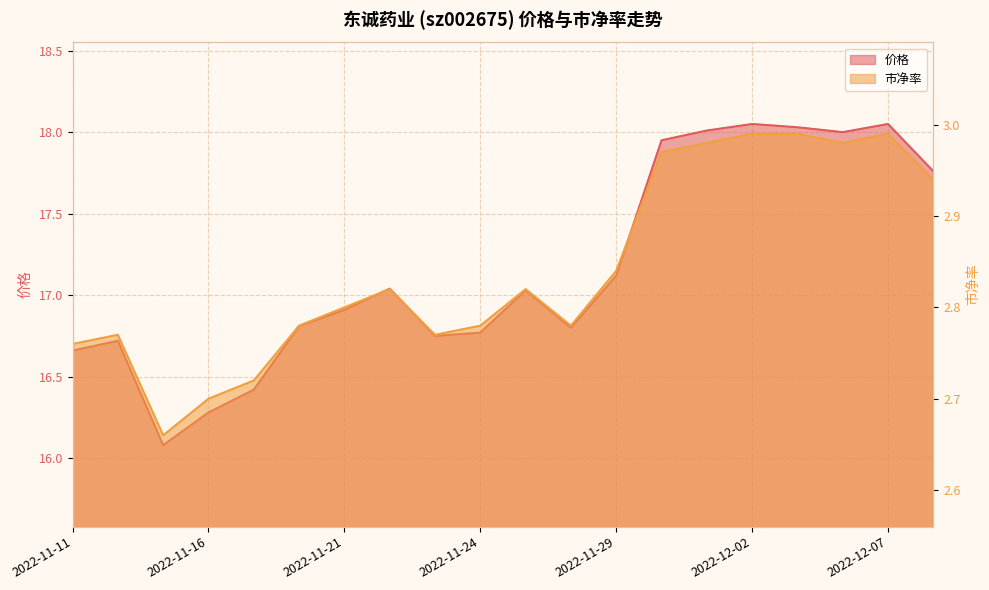

At which label is 市净率 closest to 2?

2022-11-15